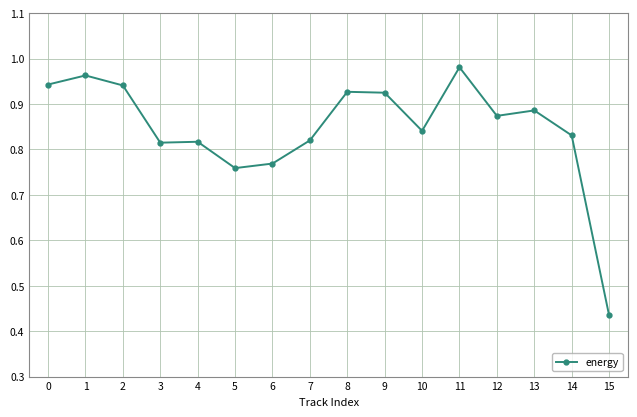

At which label is the value closest to 0?

15